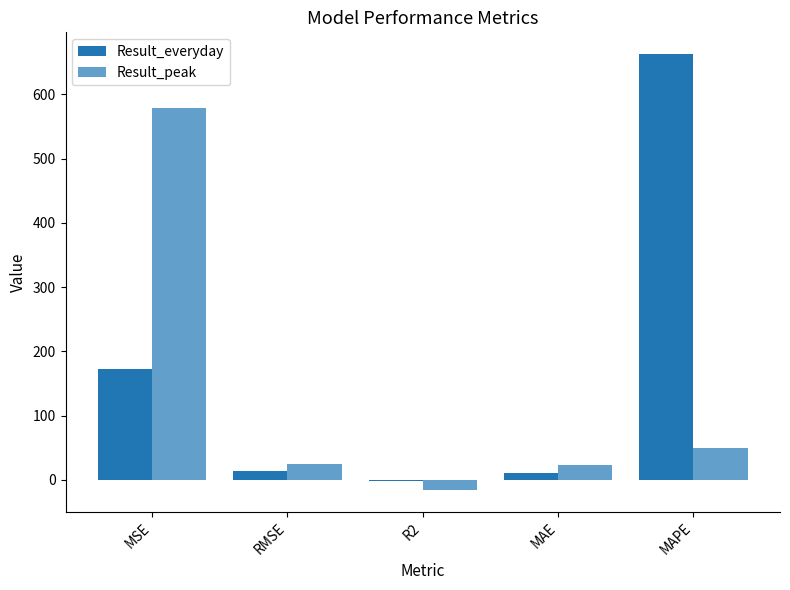

How many groups of bars are there?

5